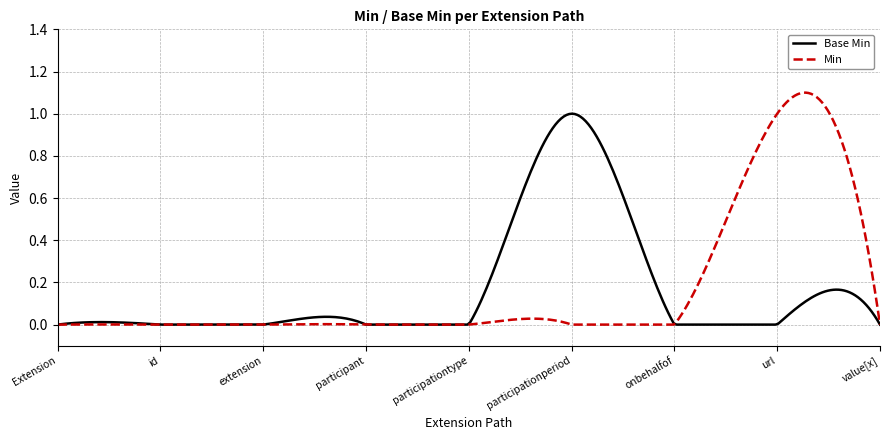

Rank the series by their maximum value, from highest to lowest.

Min, Base Min